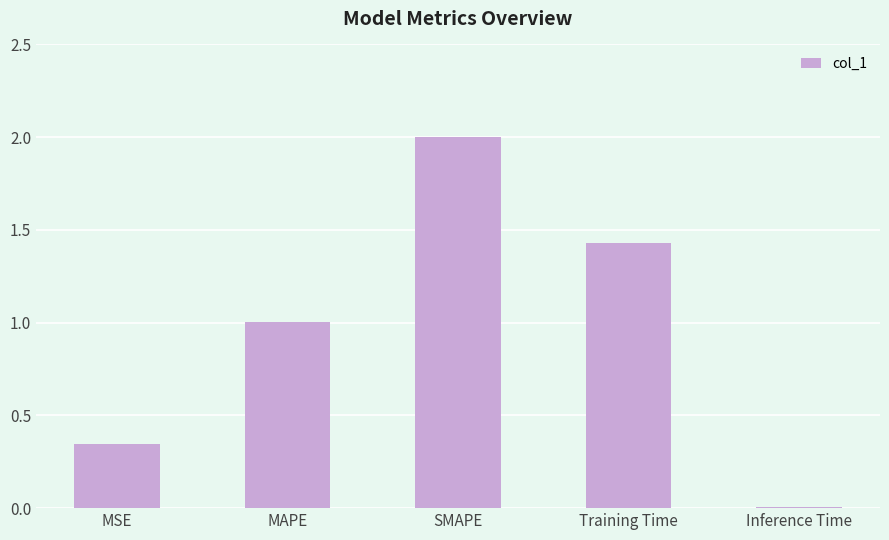

Between MAPE and MSE, which is larger?

MAPE